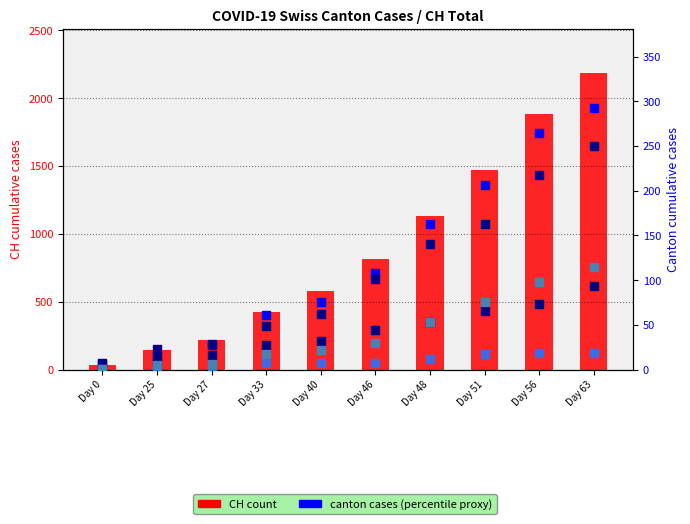

Which series contains the lowest Y value?

JU